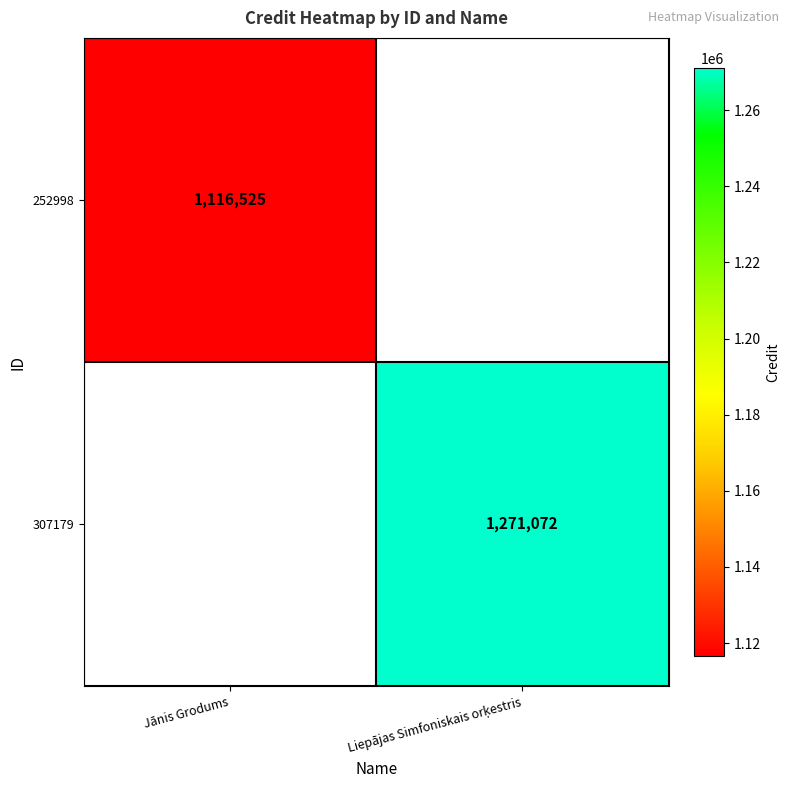

Is it true that 252998 equals 1116525 at Jānis Grodums?

True